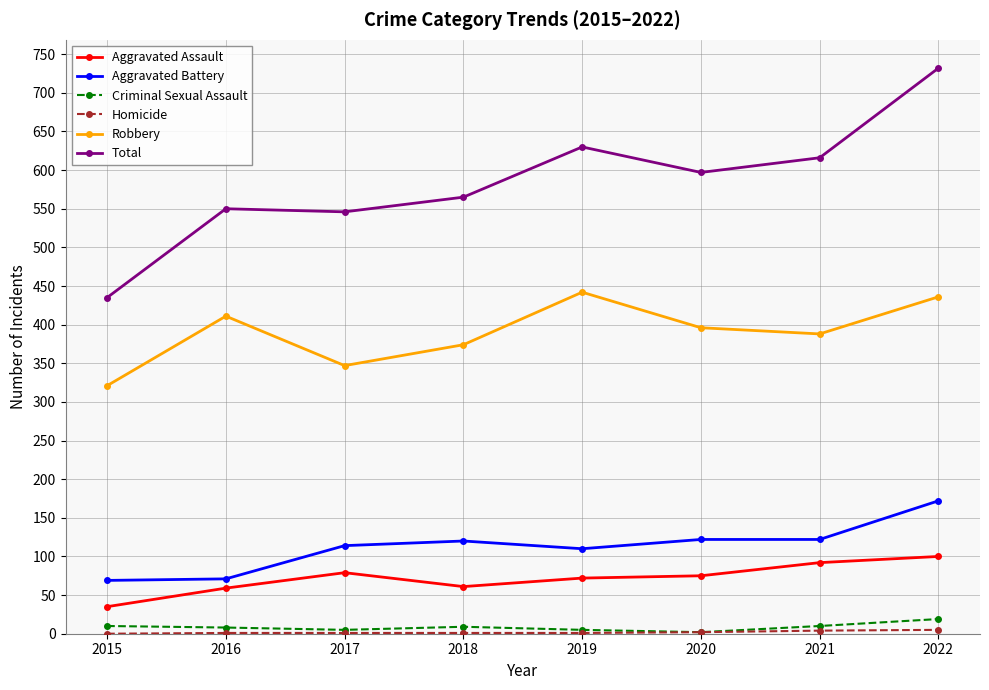

Which series has the largest range (max minus min)?

Total